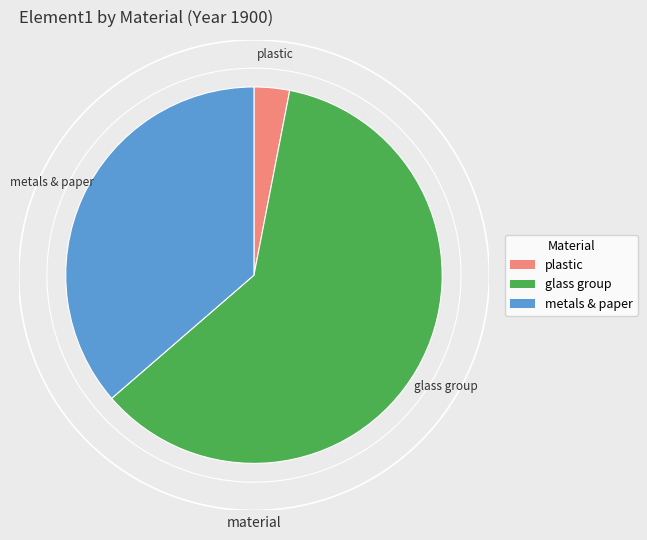

Count the number of slices in the pie.

3